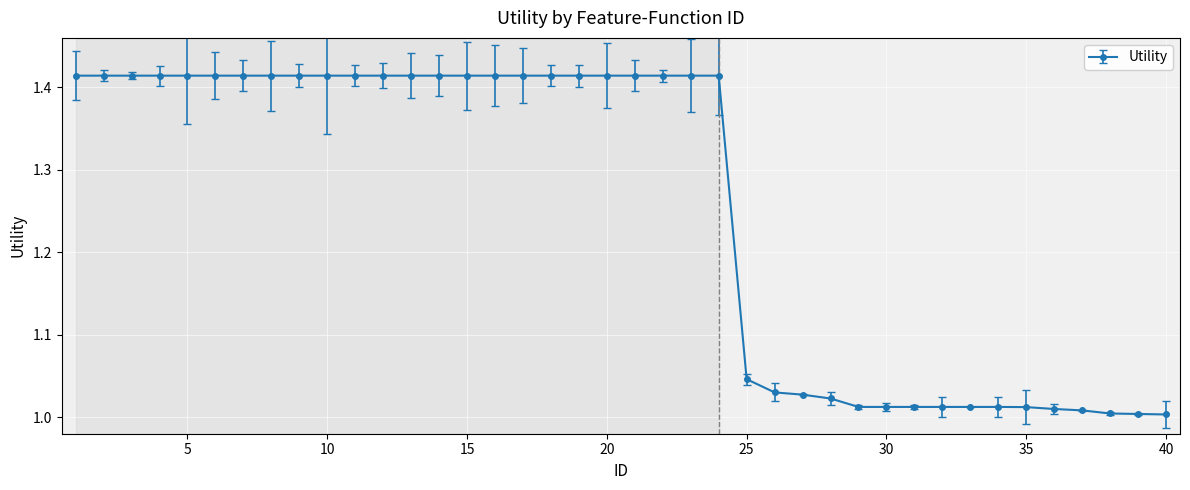

What is the difference between the second highest and second lowest values?

0.4